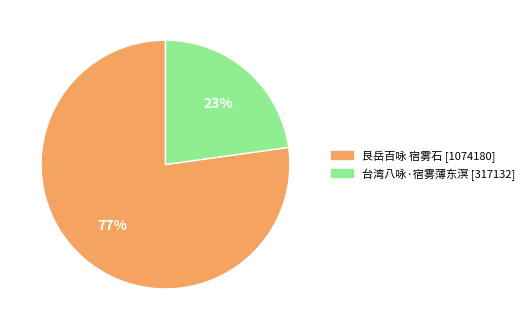

To the nearest percent, what is the difference between the 艮岳百咏 宿雾石 and 台湾八咏·宿雾薄东溟 slice percentages?

54%